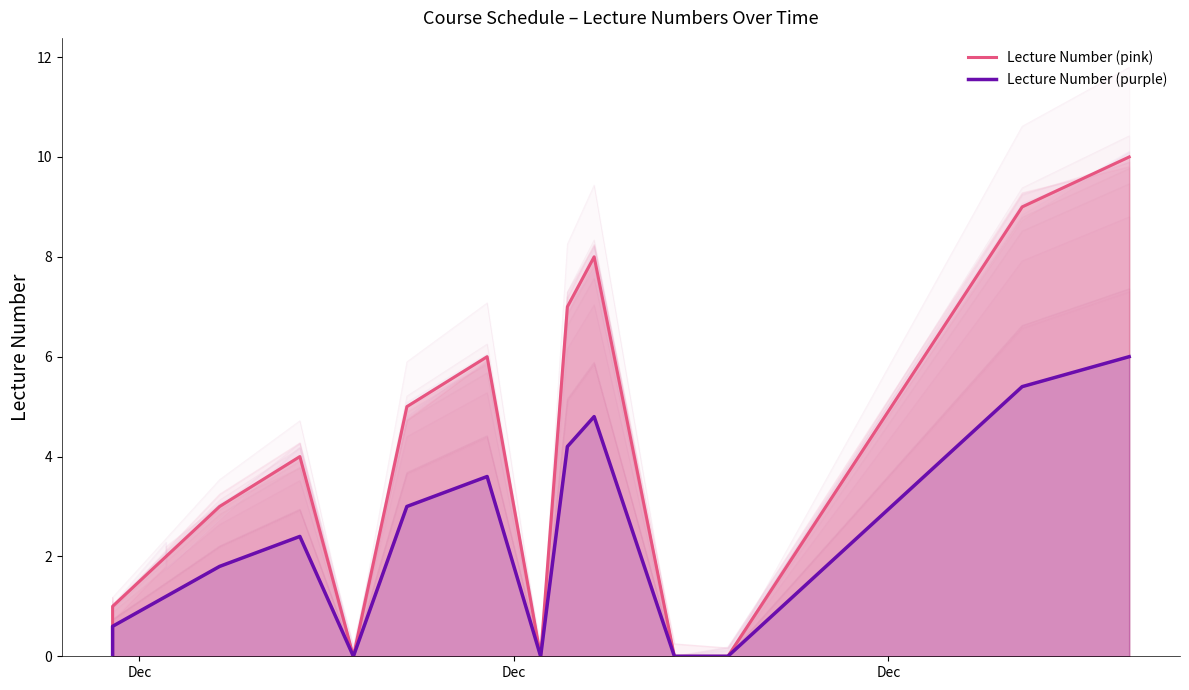

The Lecture Number (pink) series shows 0.6 at Dec. True or false?

False